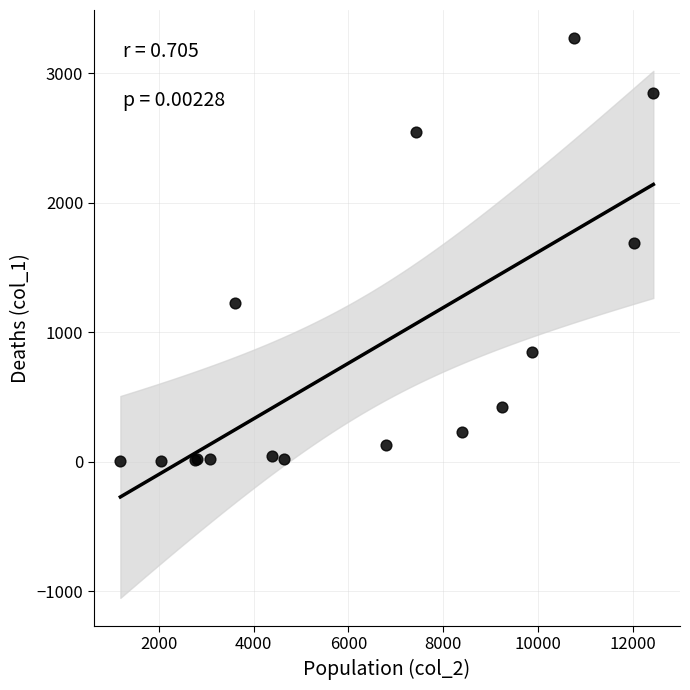

What Y value in the scatter plot is closest to 1638?

1690